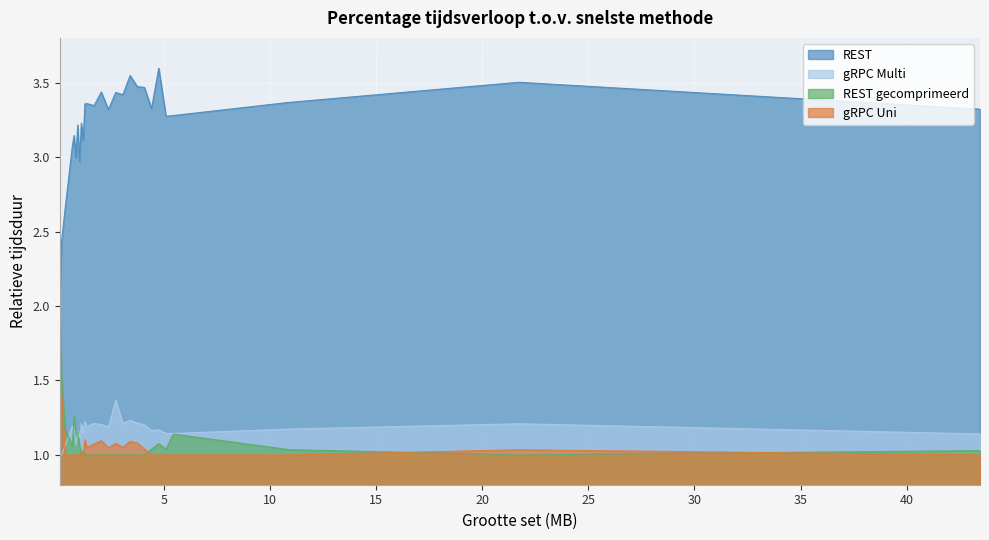

True or false: gRPC Multi has more than 2 interior local peaks.

True